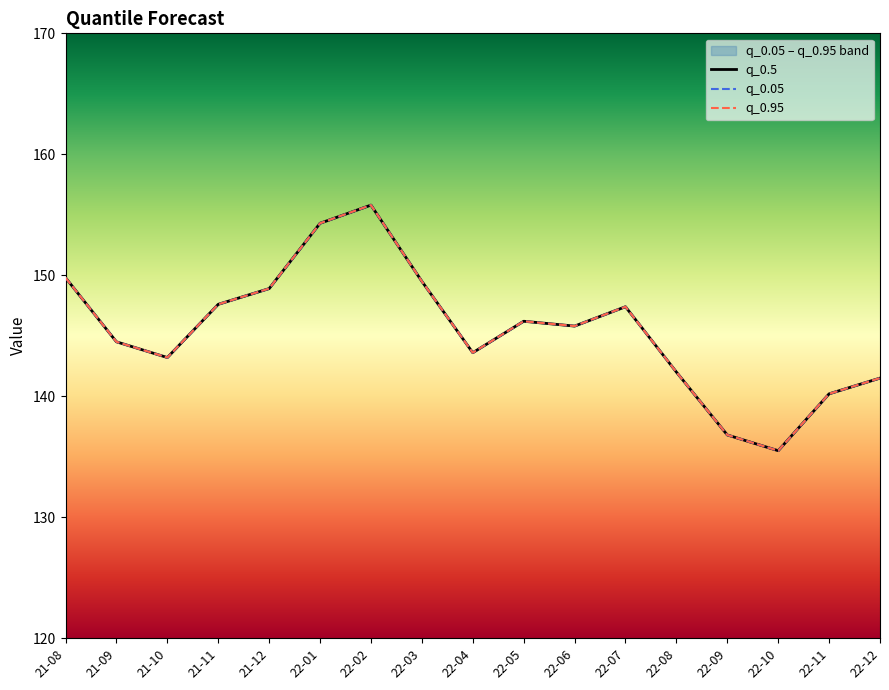

What is the minimum value shown in the chart?

135.5